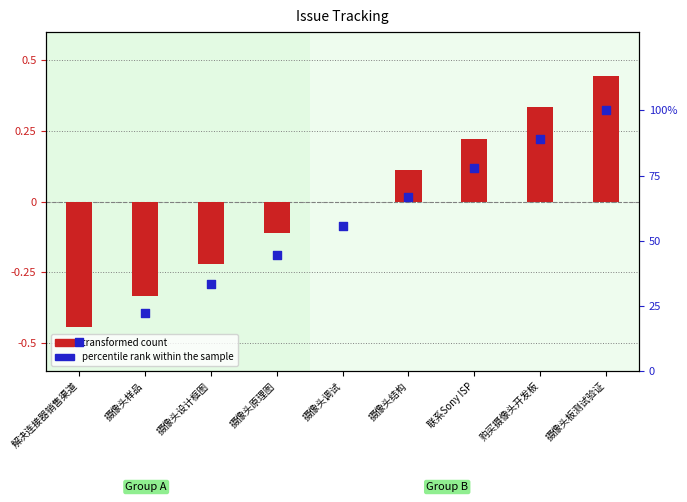

At how many categories does at least one series exceed 0?

9